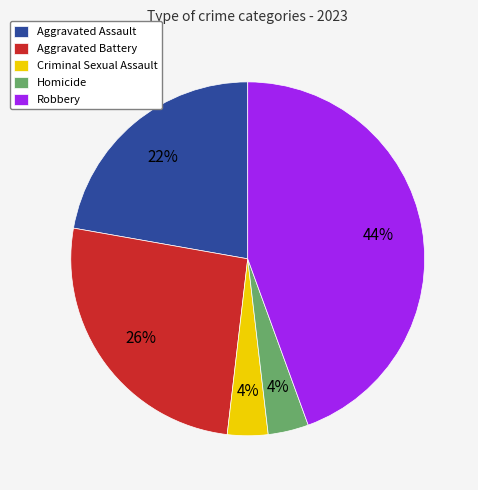

True or false: Aggravated Assault accounts for 22% of the total.

True